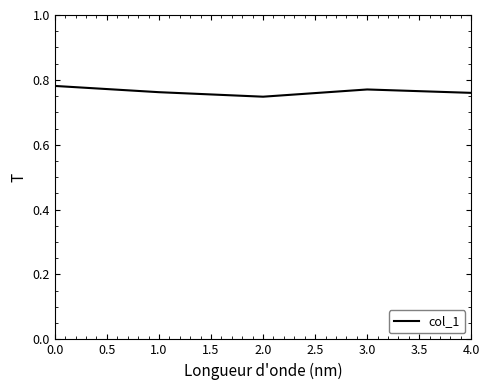

True or false: the data shows 1.3 at 2.0.

False